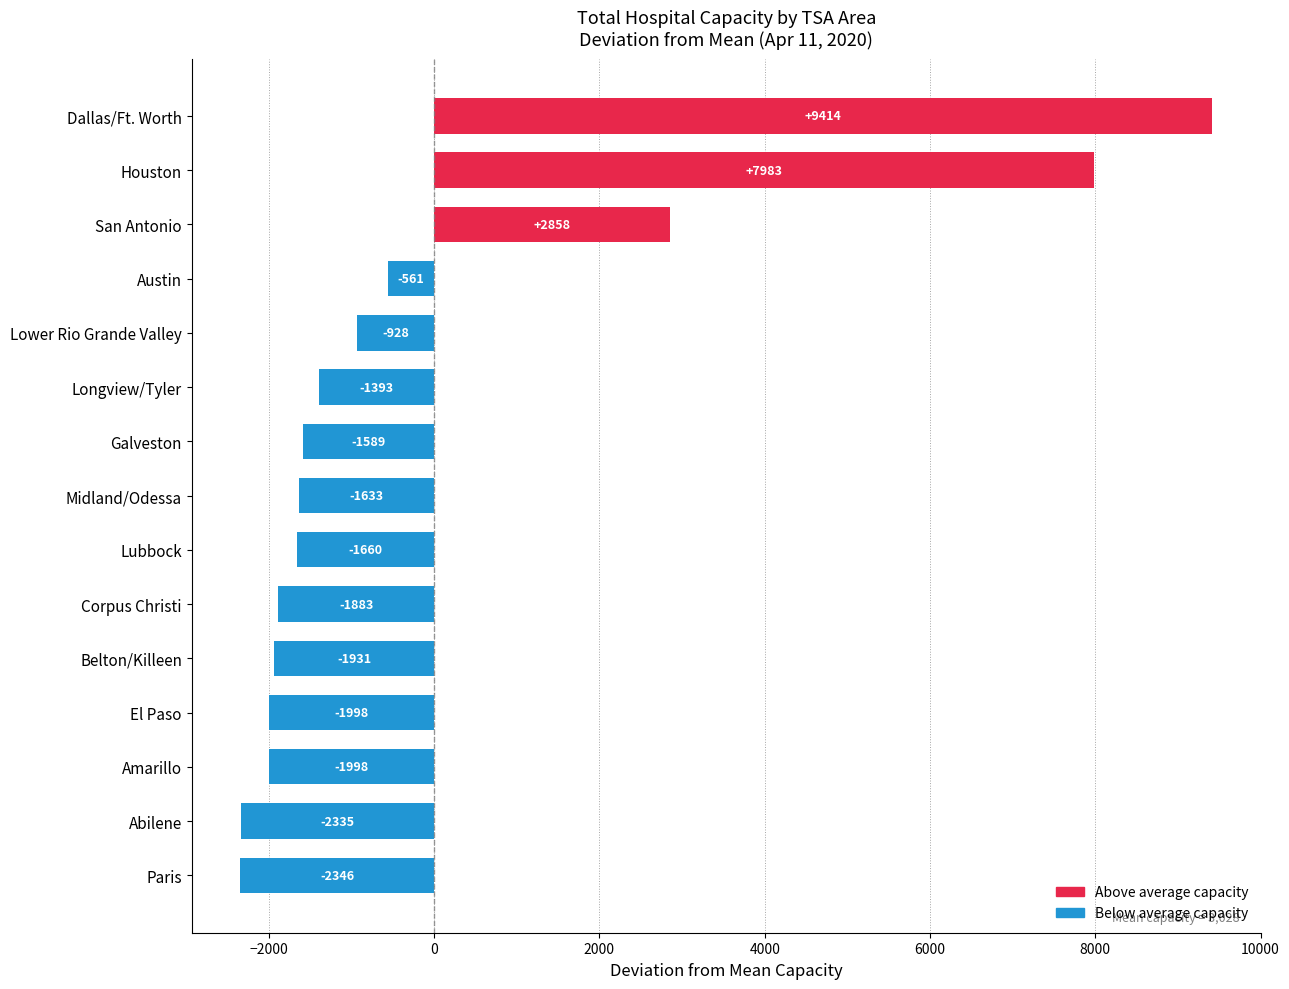

What is the difference between the second highest and minimum values?

10329